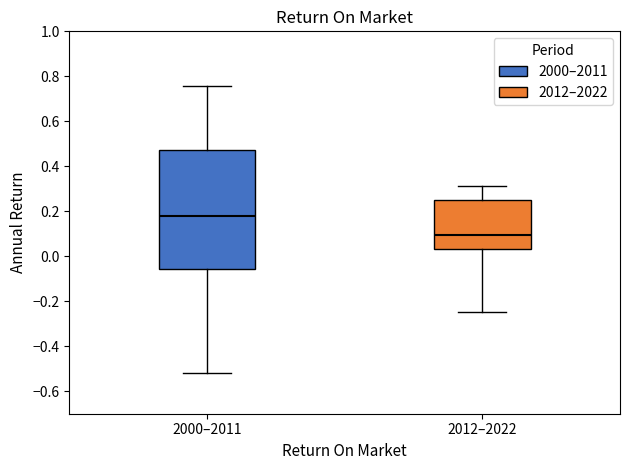

Reading left to right, transcribe this box plot: for each box, give where its median line is, the range the box spans, and where its two whiskers end, as read against the y-axis. The values are not printed on the chart, so give them approximately, as read against the axis.

2000–2011: median 0.18, box -0.06 to 0.48, whiskers -0.52 to 0.76
2012–2022: median 0.10, box 0.04 to 0.26, whiskers -0.24 to 0.32